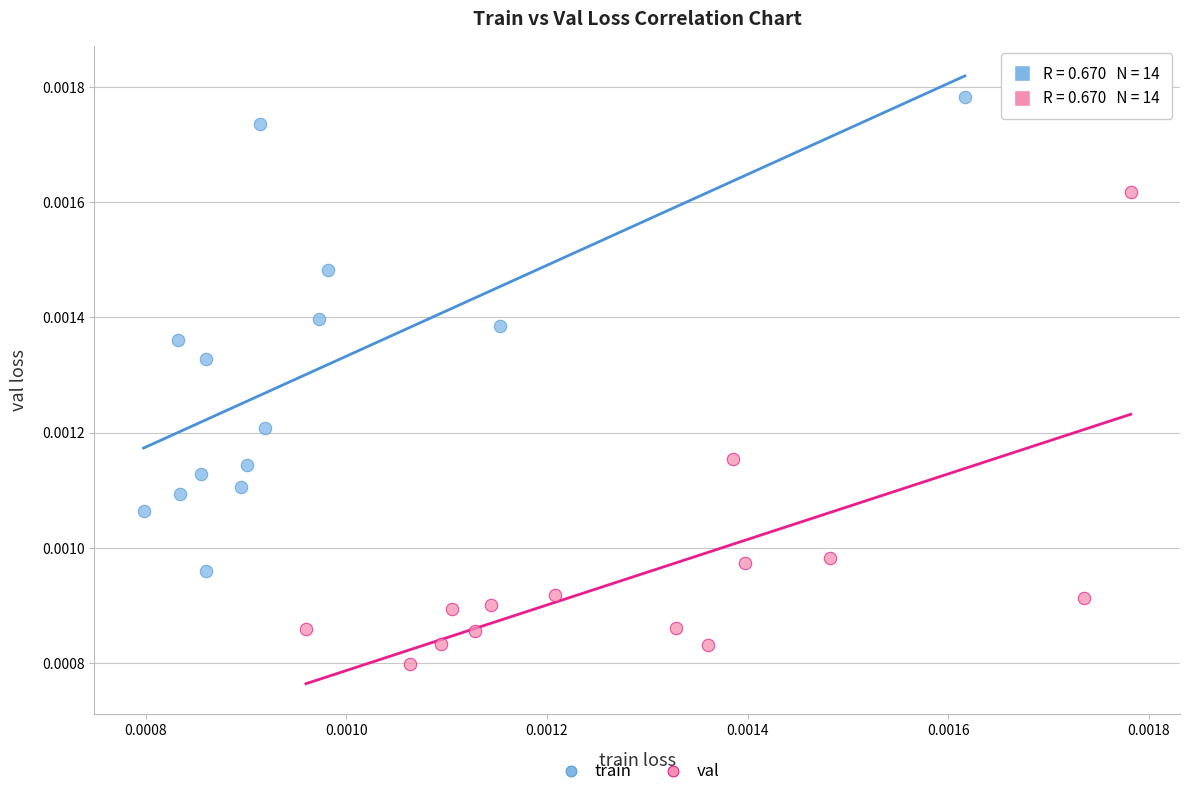

Which series reaches the minimum Y coordinate?

val